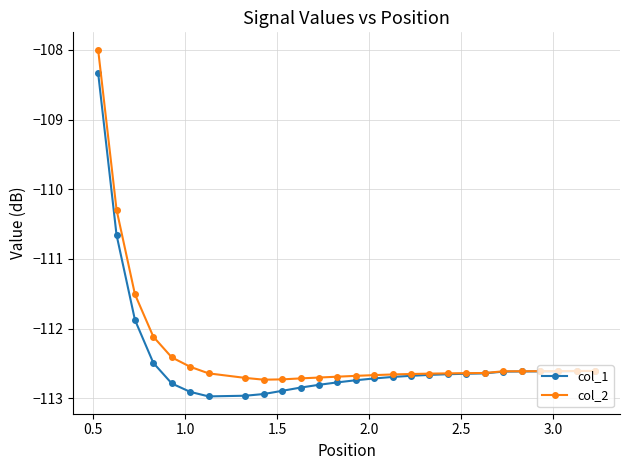

Which series has the largest range (max minus min)?

col_2